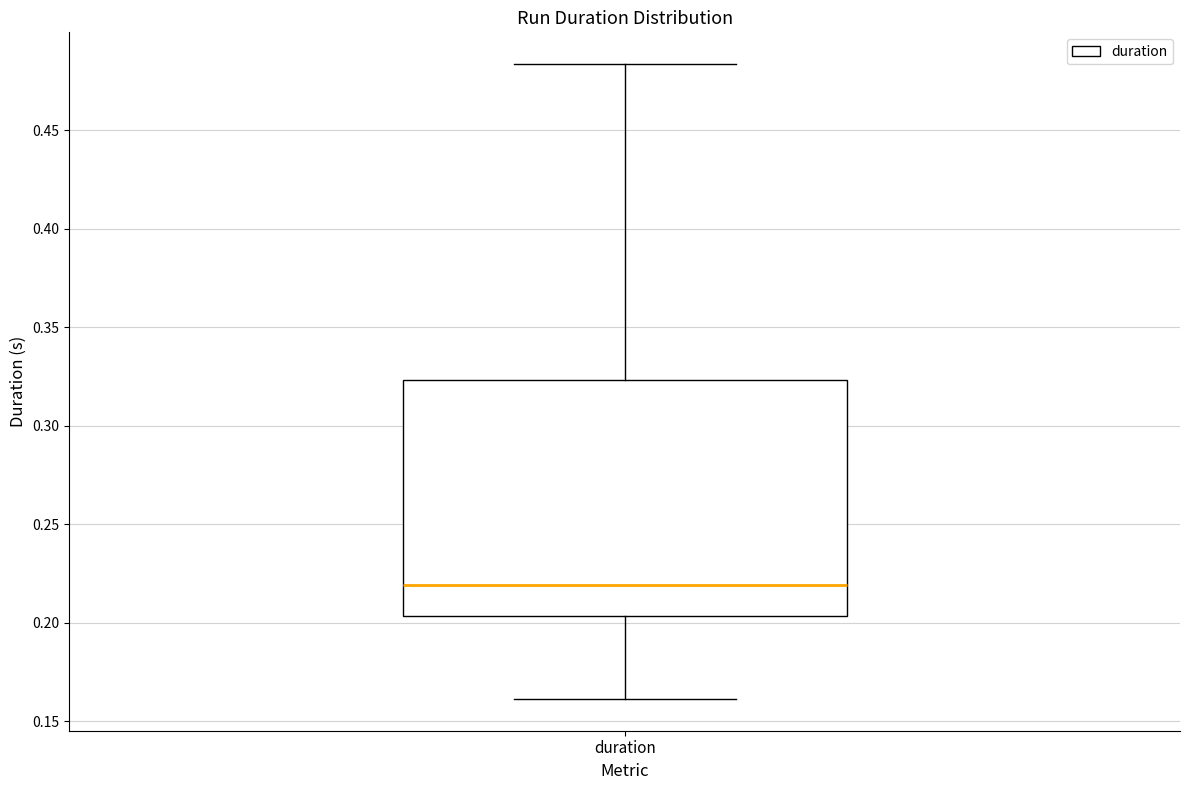

Read this box plot against the y-axis: the position of the median line, the range covered by the box, and the ends of both whiskers. The values are not printed on the chart, so give them approximately, as read against the axis.

median 0.220, box 0.205 to 0.325, whiskers 0.160 to 0.485